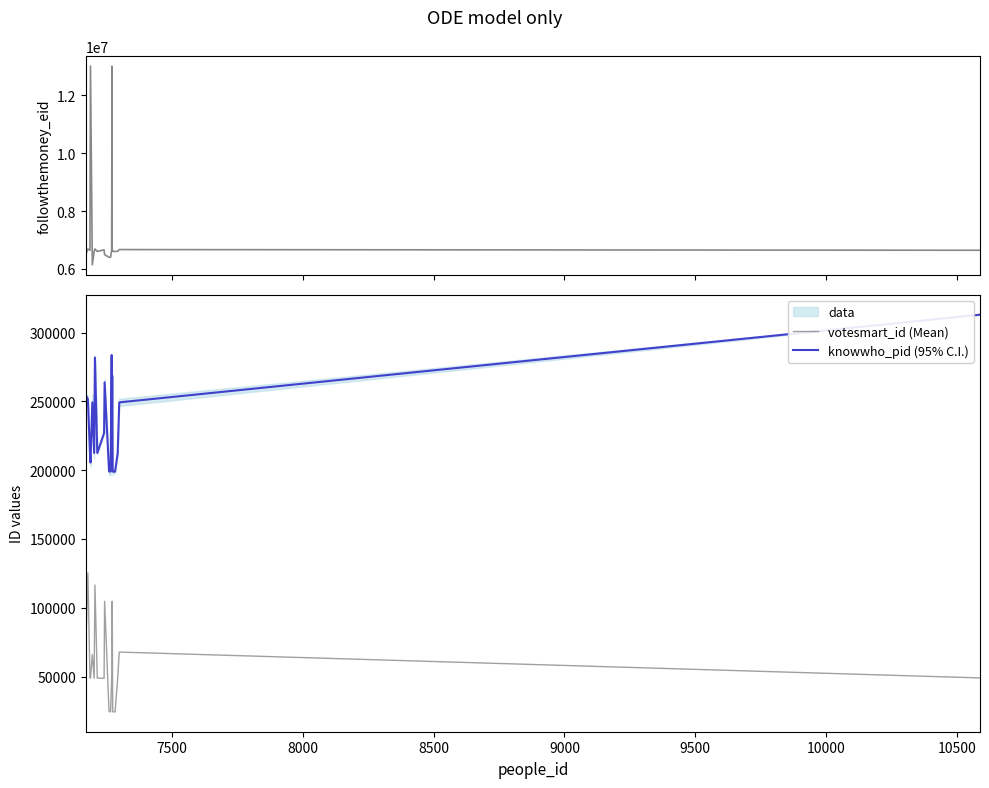

True or false: votesmart_id (Mean) and knowwho_pid (95% C.I.) cross at least once.

False